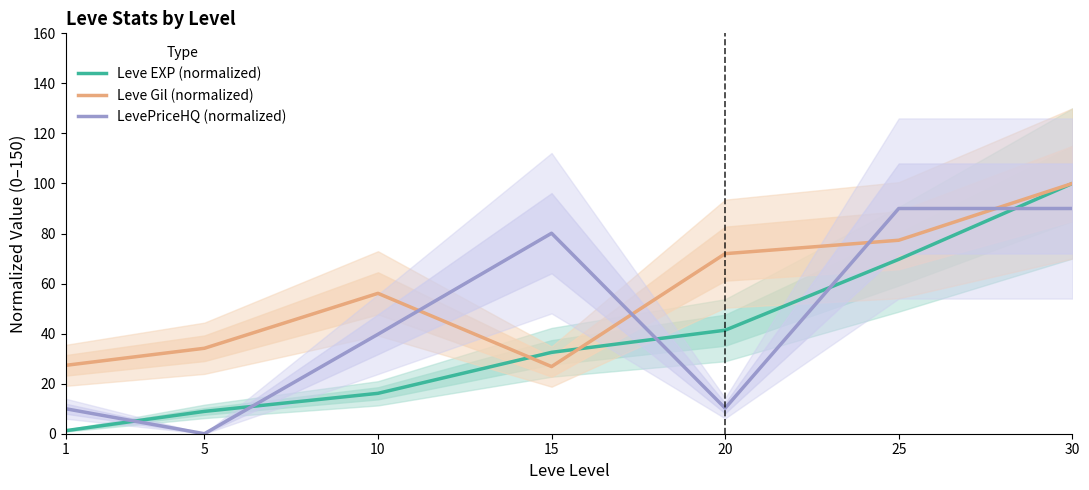

List the series in order of their overall mean, highest first.

Leve Gil (normalized), LevePriceHQ (normalized), Leve EXP (normalized)